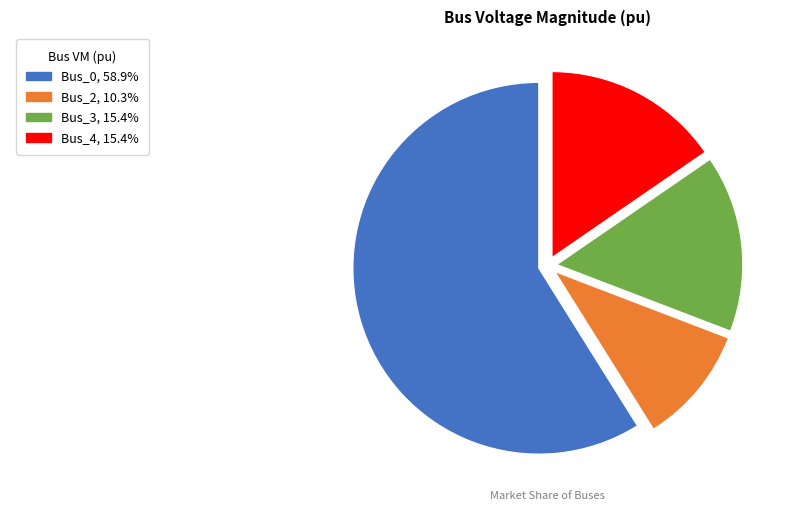

Is there any slice that represents more than half of the pie?

Yes